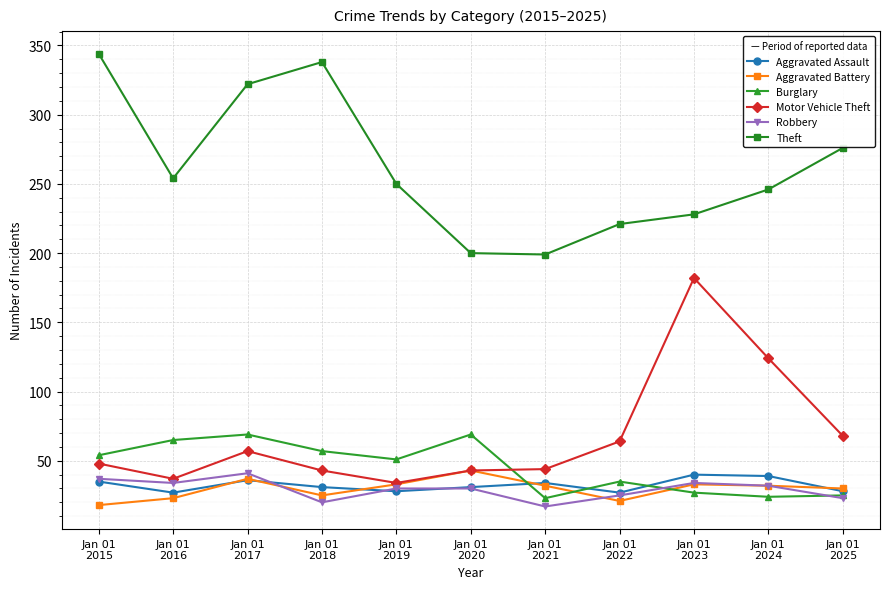

The Motor Vehicle Theft series shows 11 at Jan 01
2021. True or false?

False